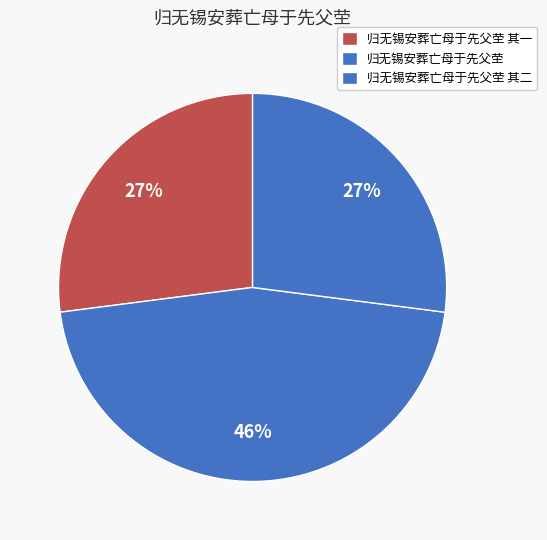

Between 归无锡安葬亡母于先父茔 and 归无锡安葬亡母于先父茔 其二, which is larger?

归无锡安葬亡母于先父茔